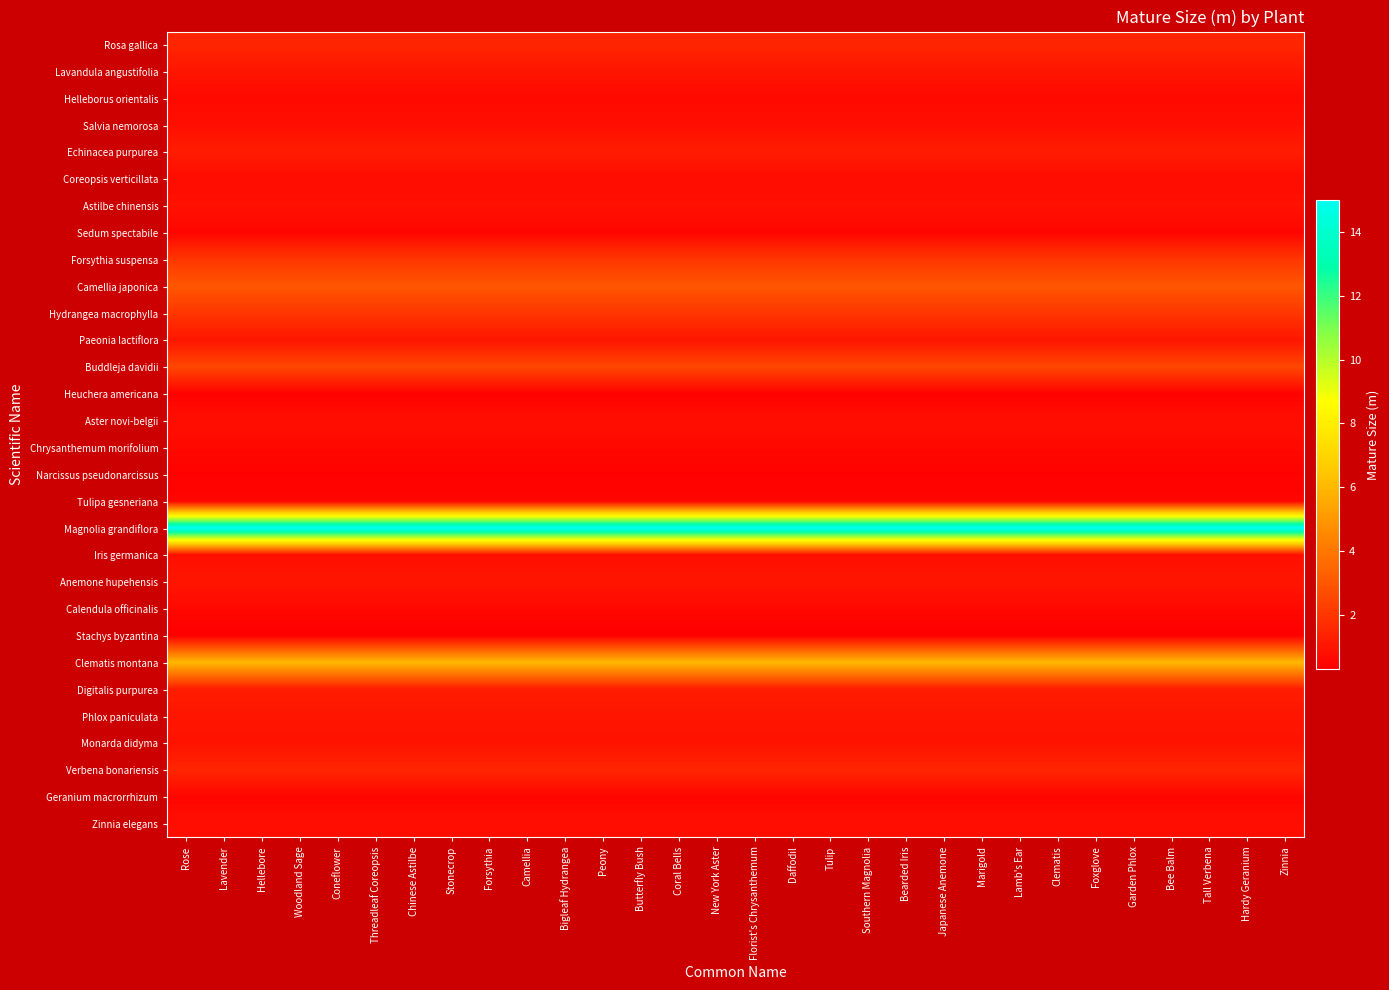

What is the total value across all series at Hellebore?

50.0